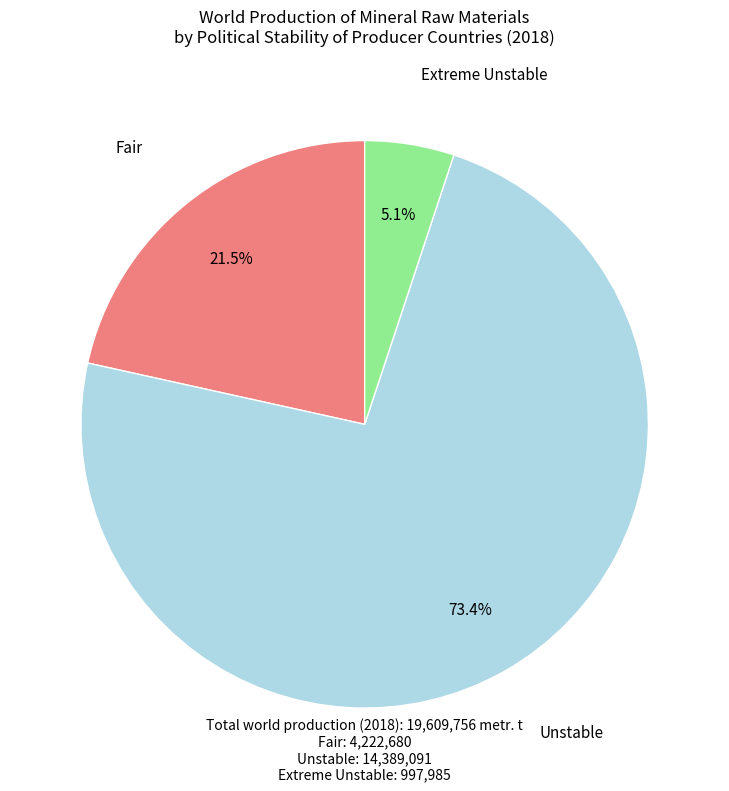

To the nearest percent, what is the difference between the largest and smallest slice percentages?

68%